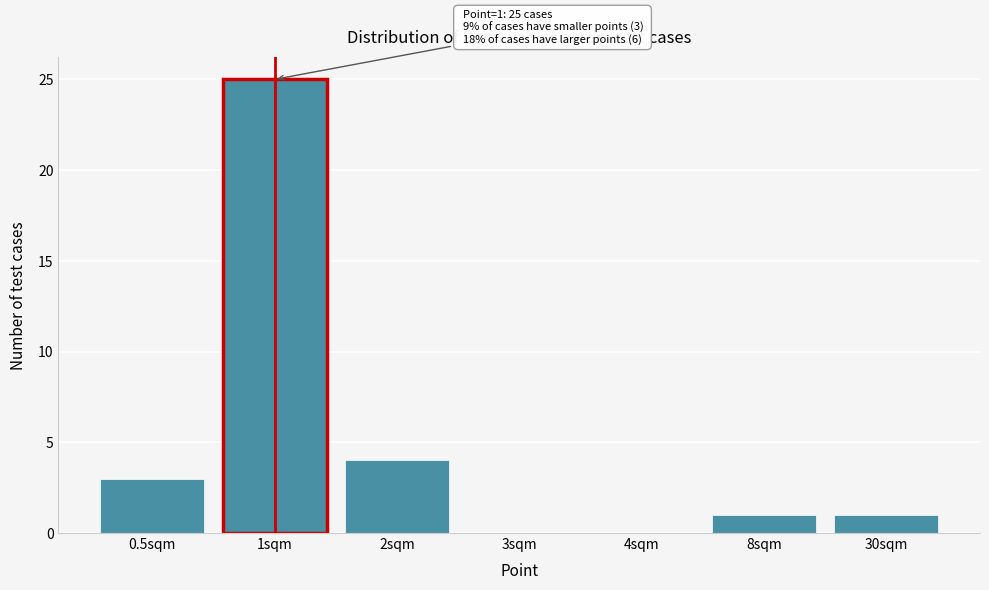

Reading left to right, list all the values displayed in this chart.

0.5sqm=3	1sqm=25	2sqm=4	3sqm=0	4sqm=0	8sqm=1	30sqm=1